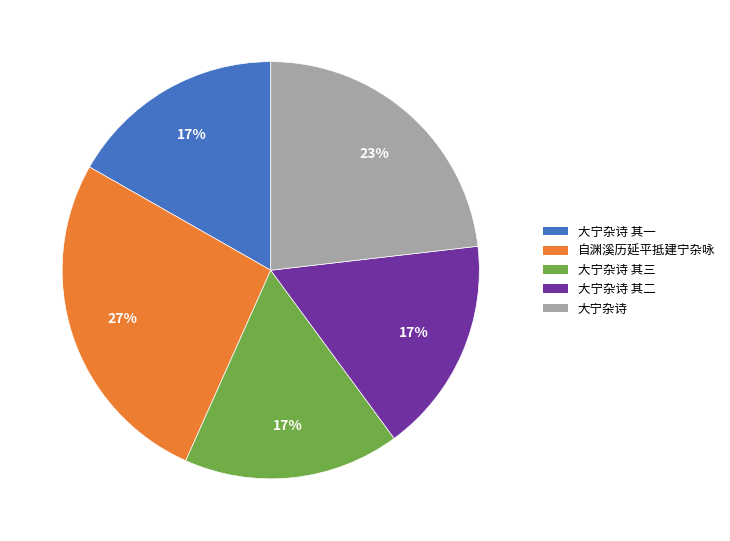

To the nearest percent, what is the difference between the largest and smallest slice percentages?

10%